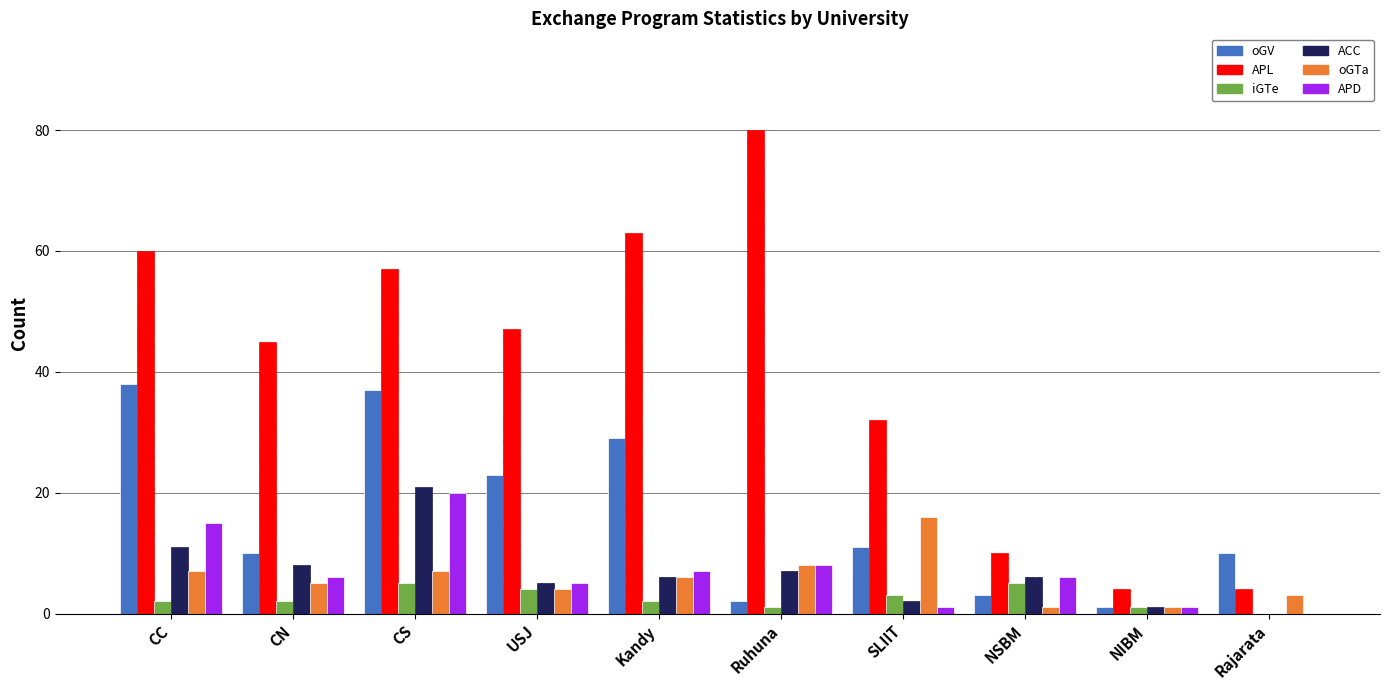

Where is APL nearest to the value 42?

CN